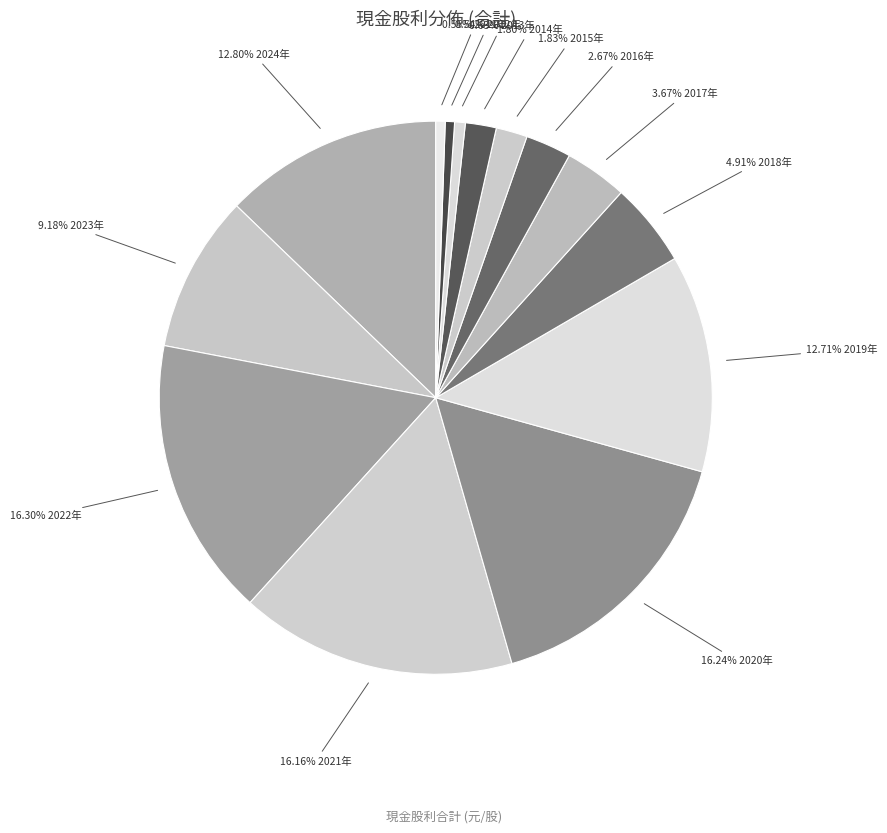

Does any single category account for the majority?

No